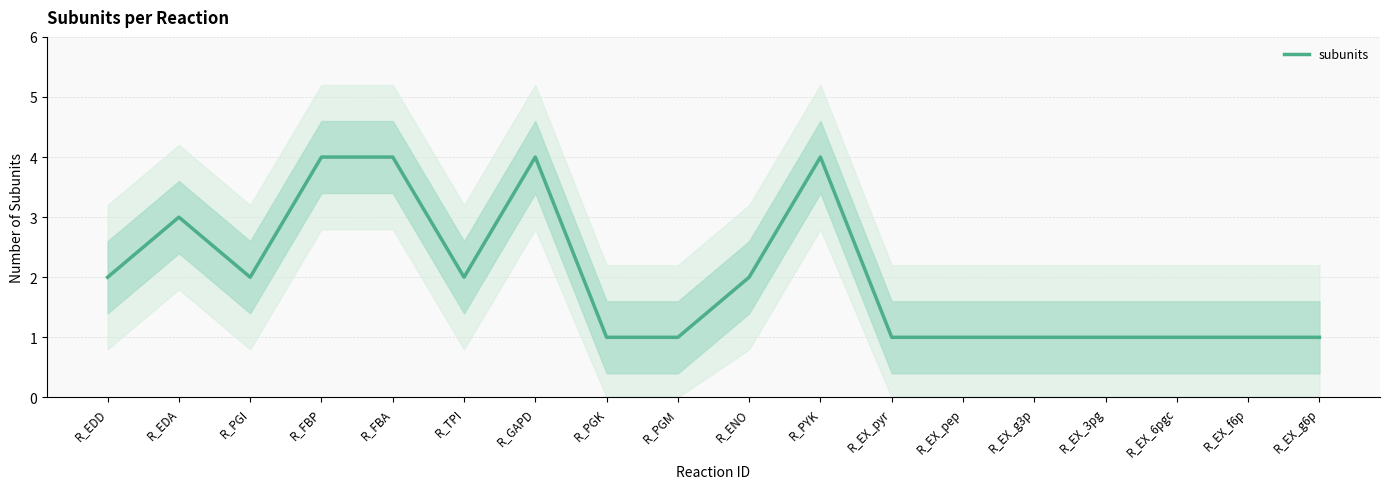

True or false: the data shows 7 at R_FBA.

False